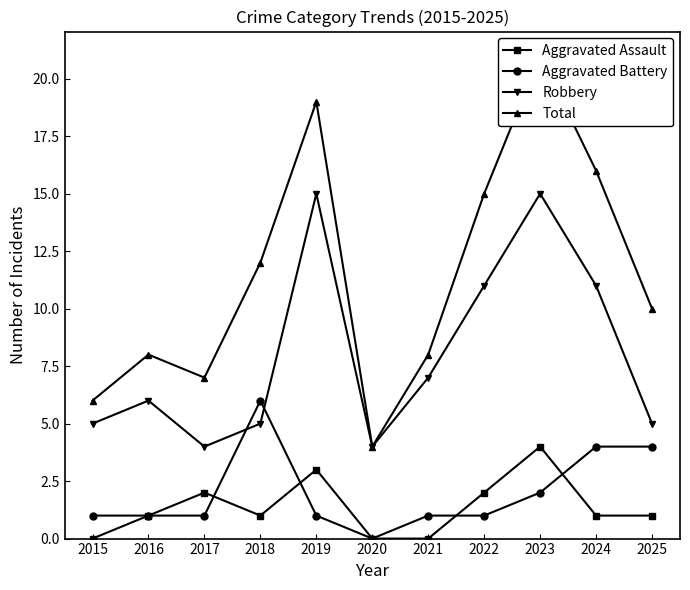

Rank the series at 2019 from highest to lowest value.

Total, Robbery, Aggravated Assault, Aggravated Battery